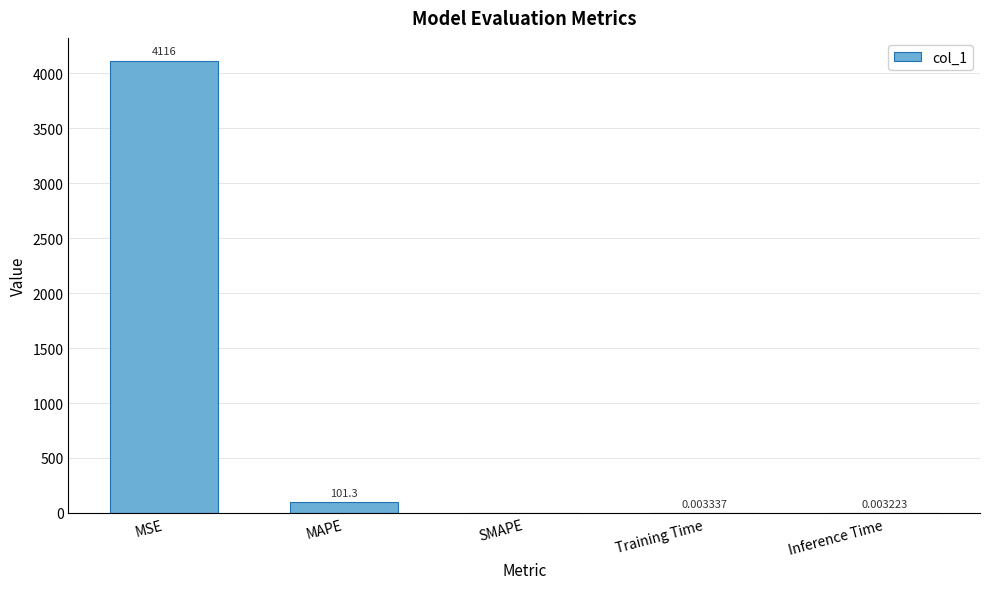

How many categories are shown in the chart?

5